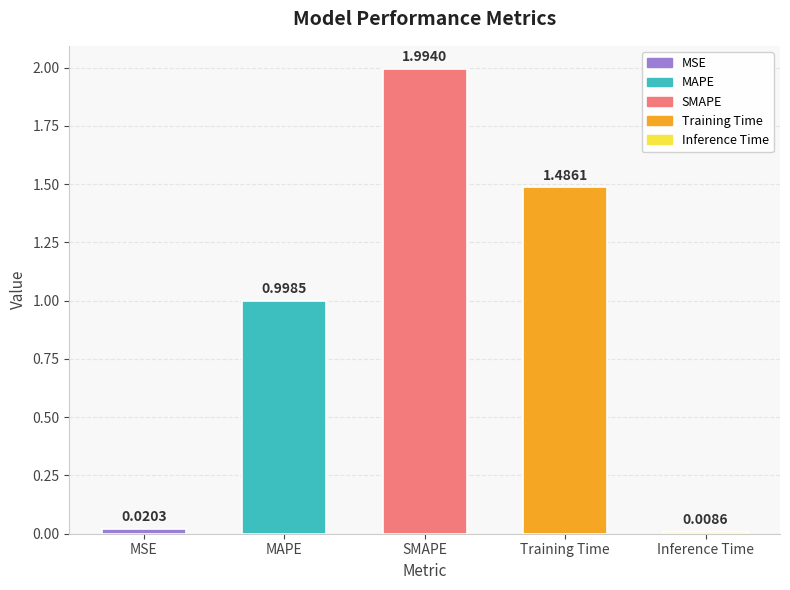

What is the approximate value at SMAPE?

2.0